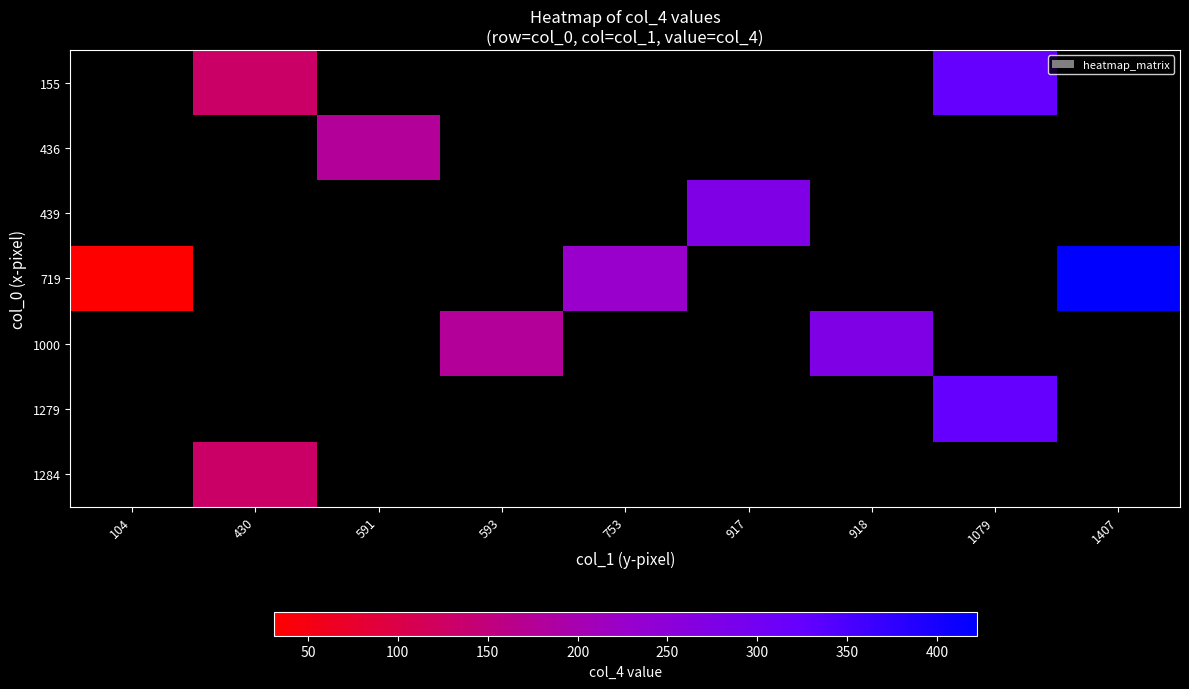

True or false: 719 has a value of 422.0 at 1407.

True